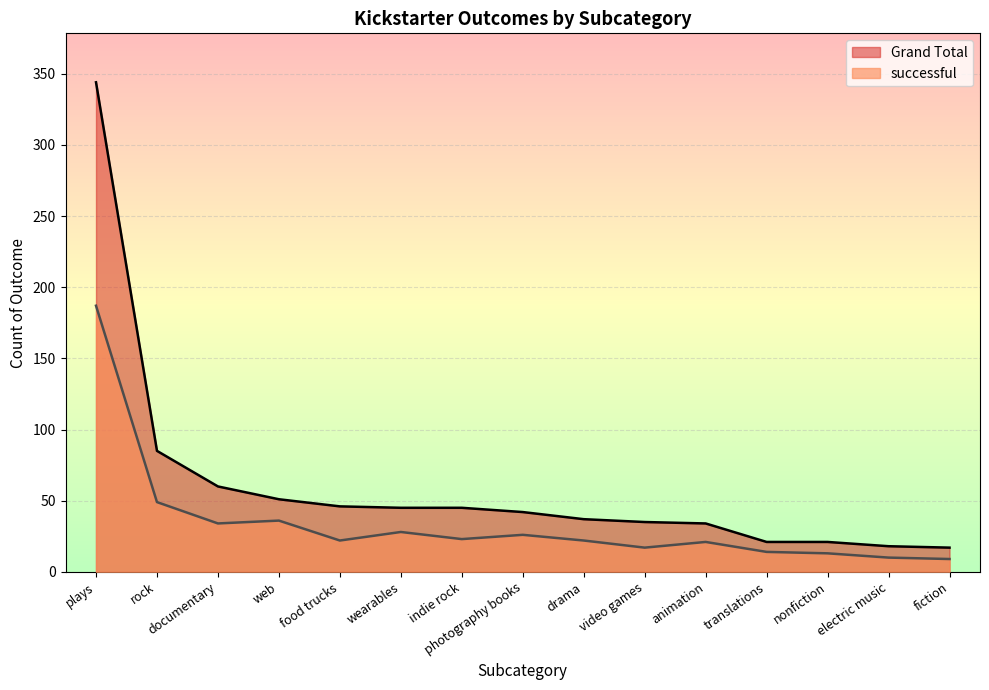

True or false: Grand Total and successful cross at least once.

False